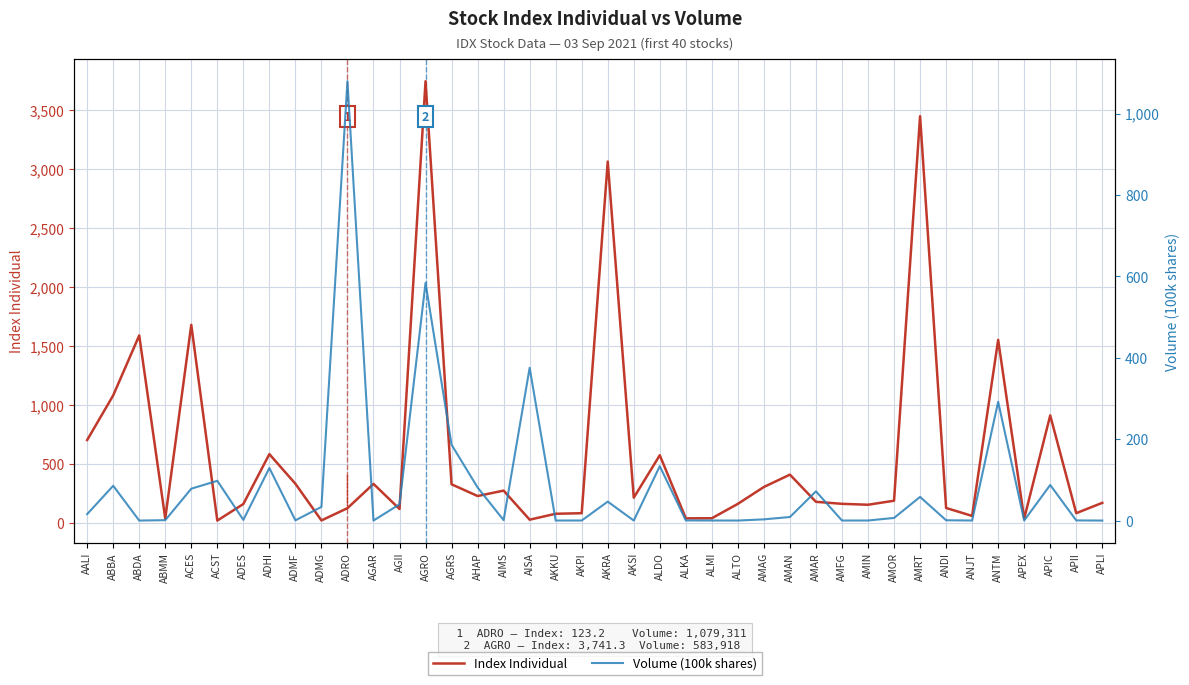

Is the value of Index Individual at AALI greater than the value of Volume (100k shares) at AKRA?

Yes